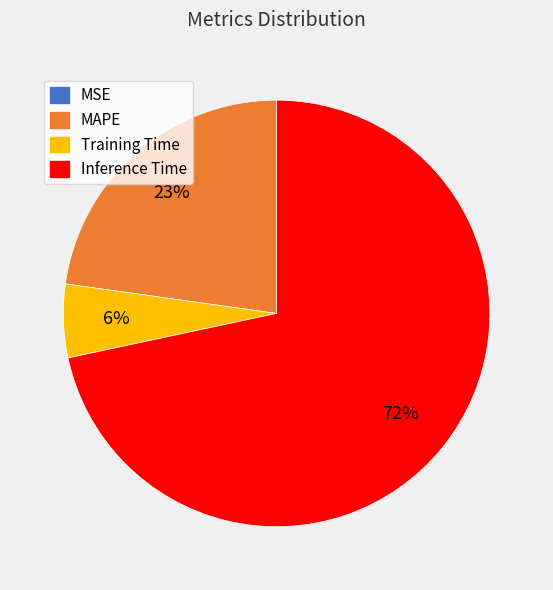

Is there a majority slice in this chart?

Yes